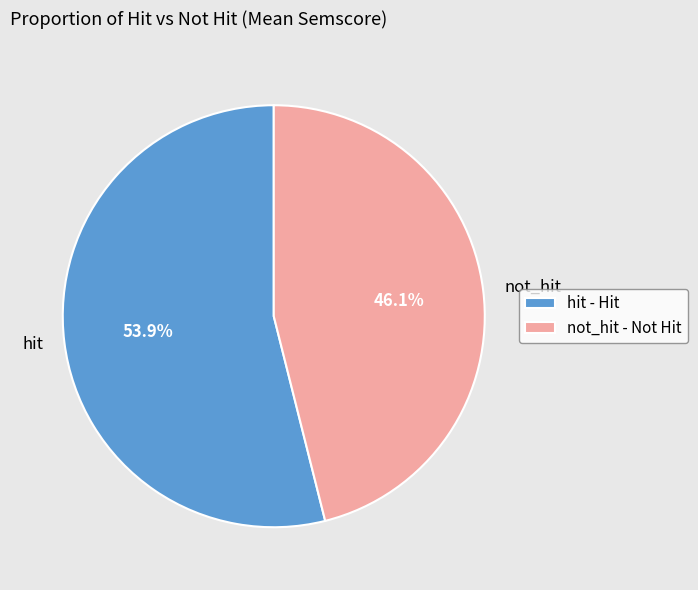

To the nearest percent, what portion does not_hit represent?

46%